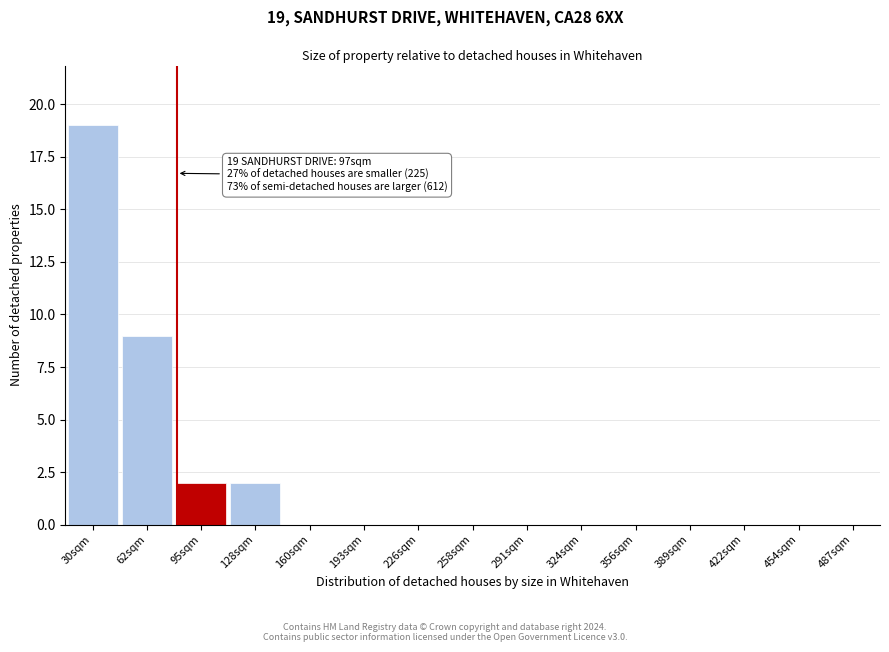

Reading left to right, list all the values displayed in this chart.

30sqm=19	62sqm=9	95sqm=2	128sqm=2	160sqm=0	193sqm=0	226sqm=0	258sqm=0	291sqm=0	324sqm=0	356sqm=0	389sqm=0	422sqm=0	454sqm=0	487sqm=0